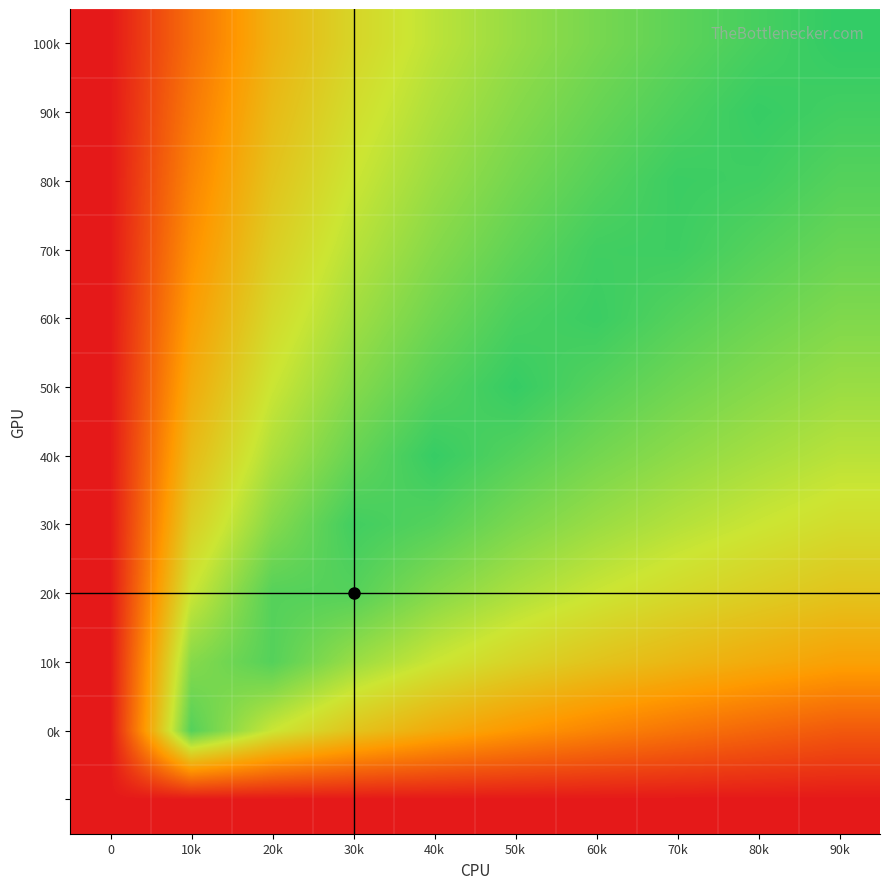

Which has a higher value, 70k or 80k?

70k